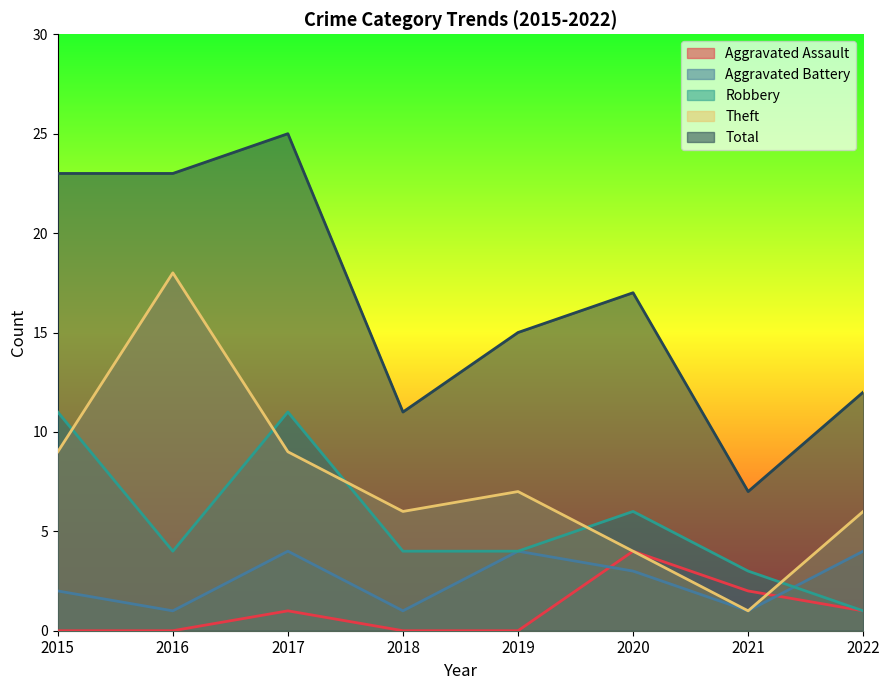

Which series changed the most between 2020 and 2022?

Robbery